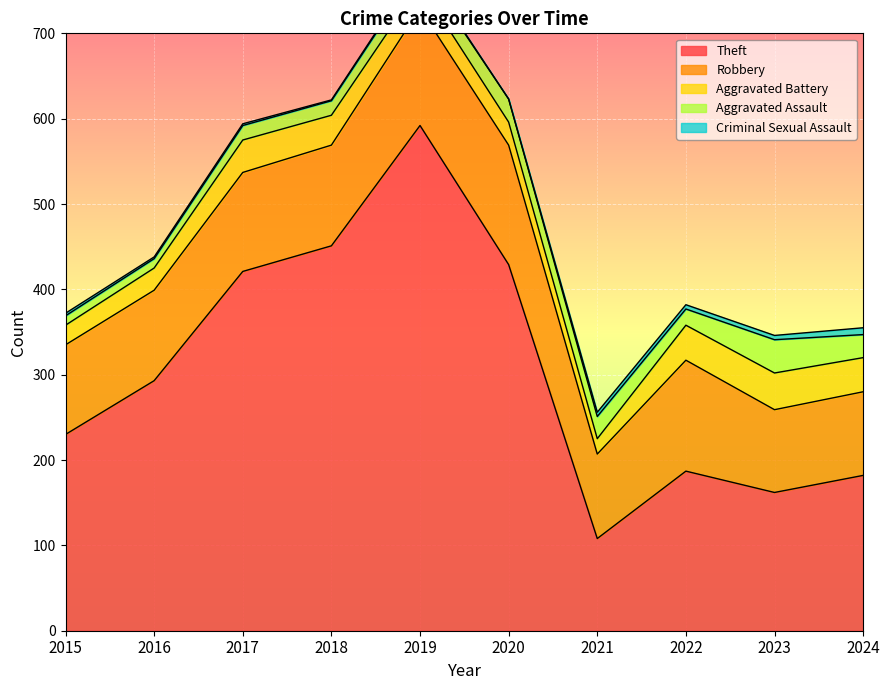

How many data points in Aggravated Assault are less than 21?

5